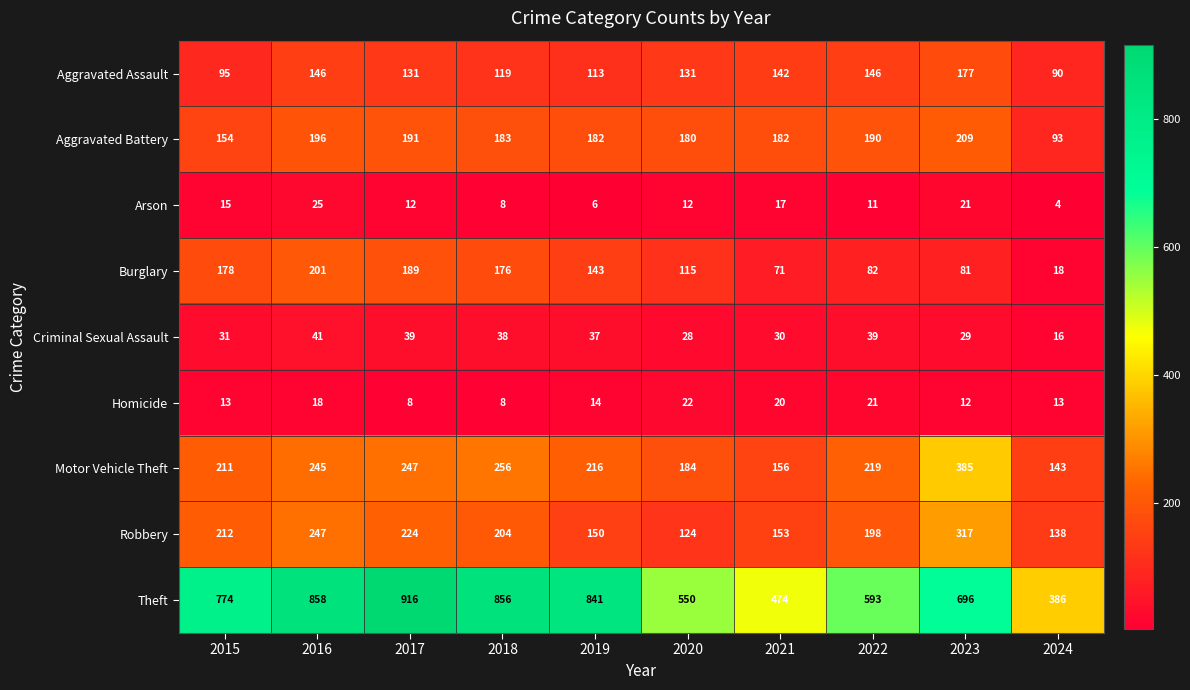

The value of Motor Vehicle Theft at 2022 is 219. True or false?

True